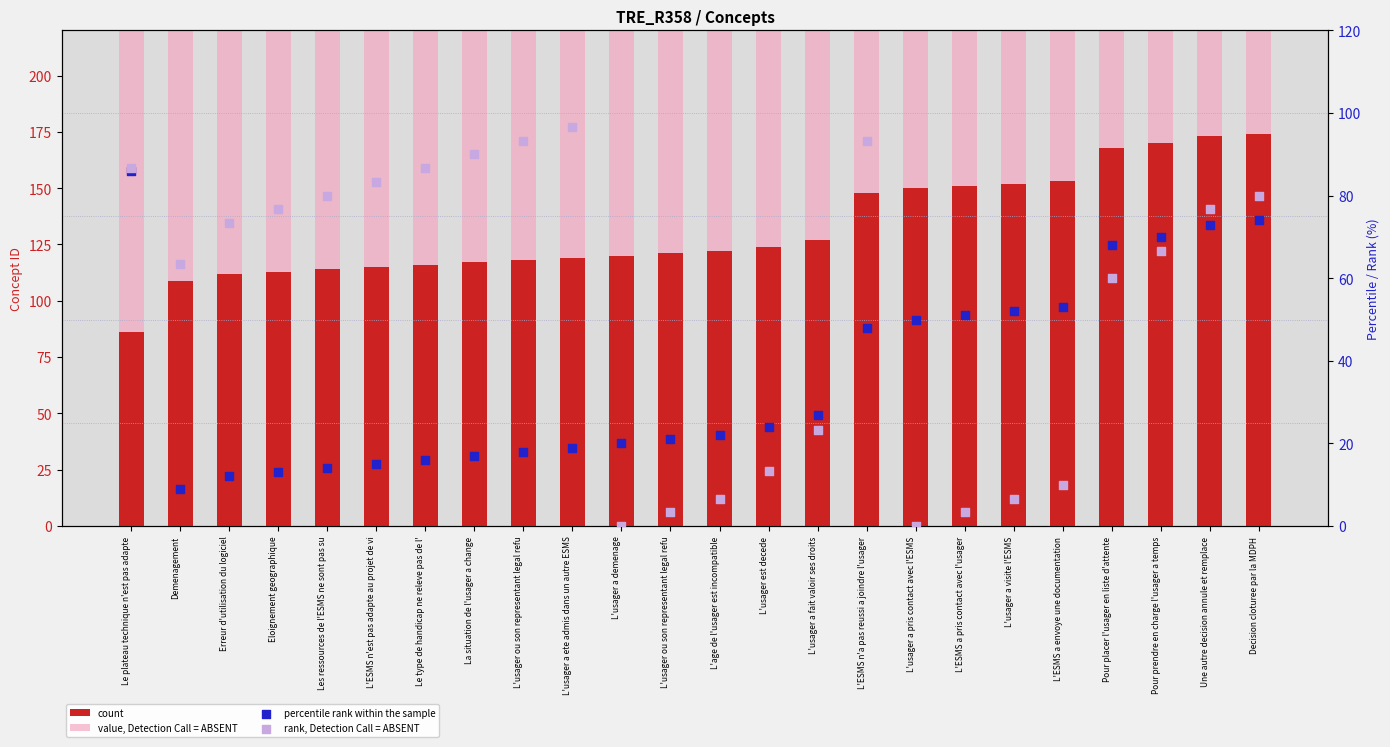

Which series reaches the maximum Y coordinate?

value, Detection Call = ABSENT